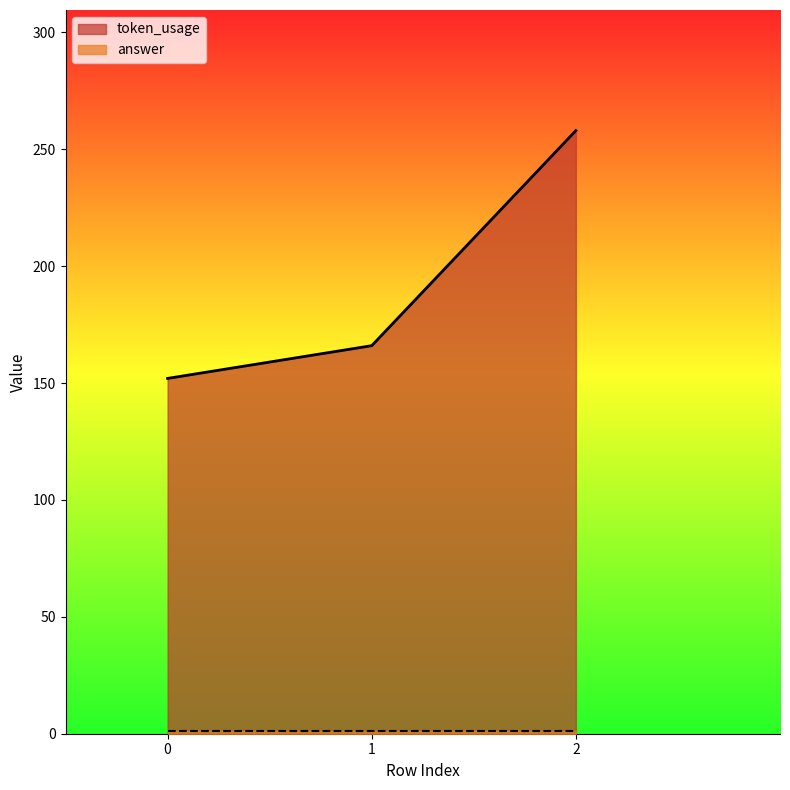

Where is the data nearest to the value 205?

1